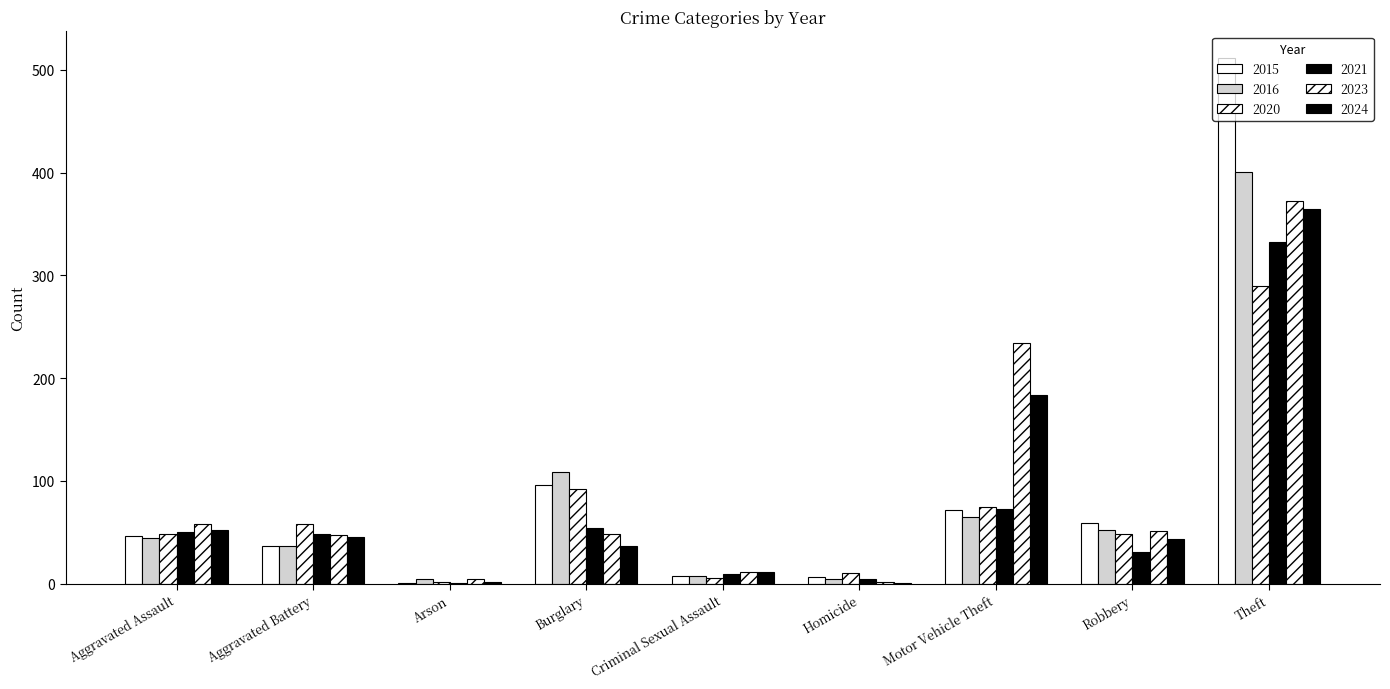

What is the difference between the highest and lowest values at Arson?

3